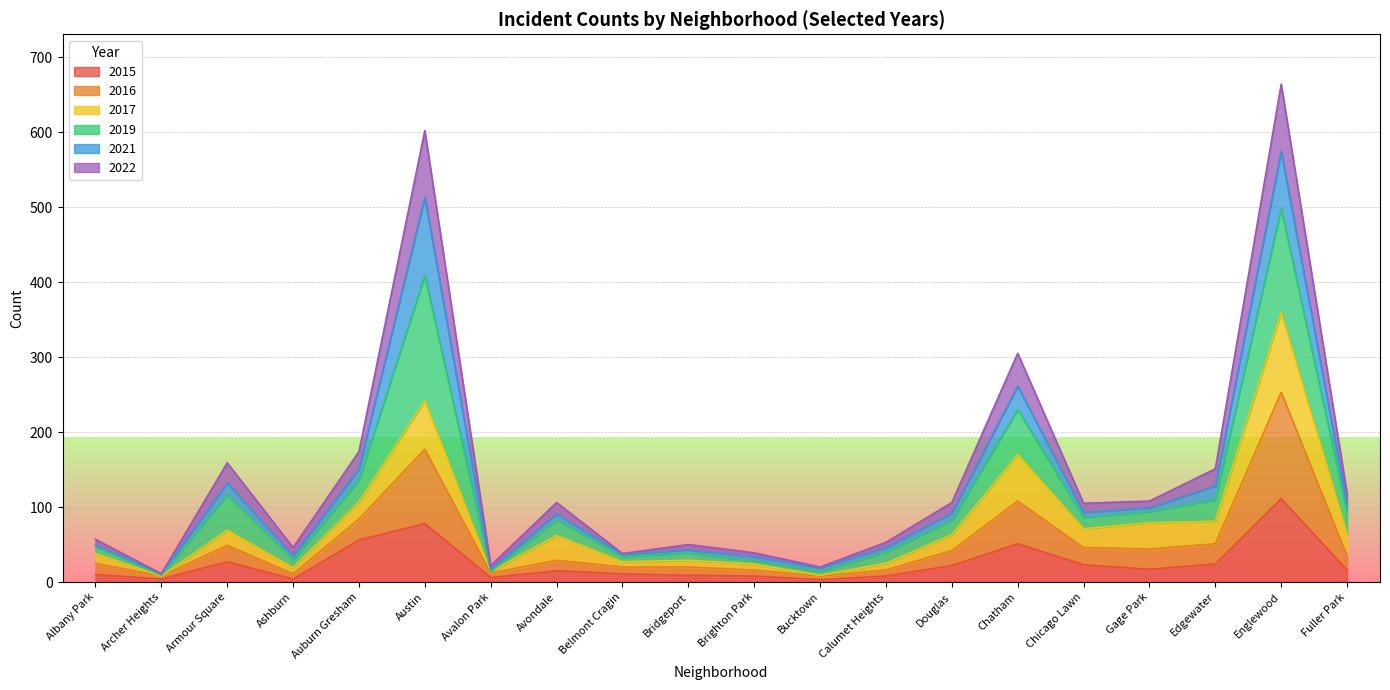

Which has a higher value, Ashburn or Edgewater?

Edgewater